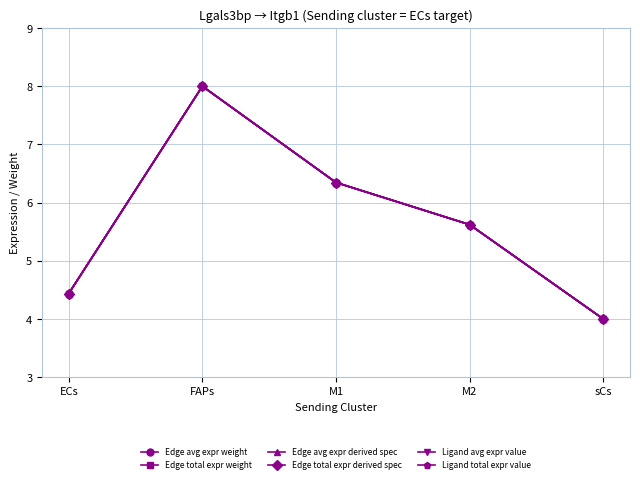

What is the value of the Edge total expr weight point at the 1st from the left?

4.4